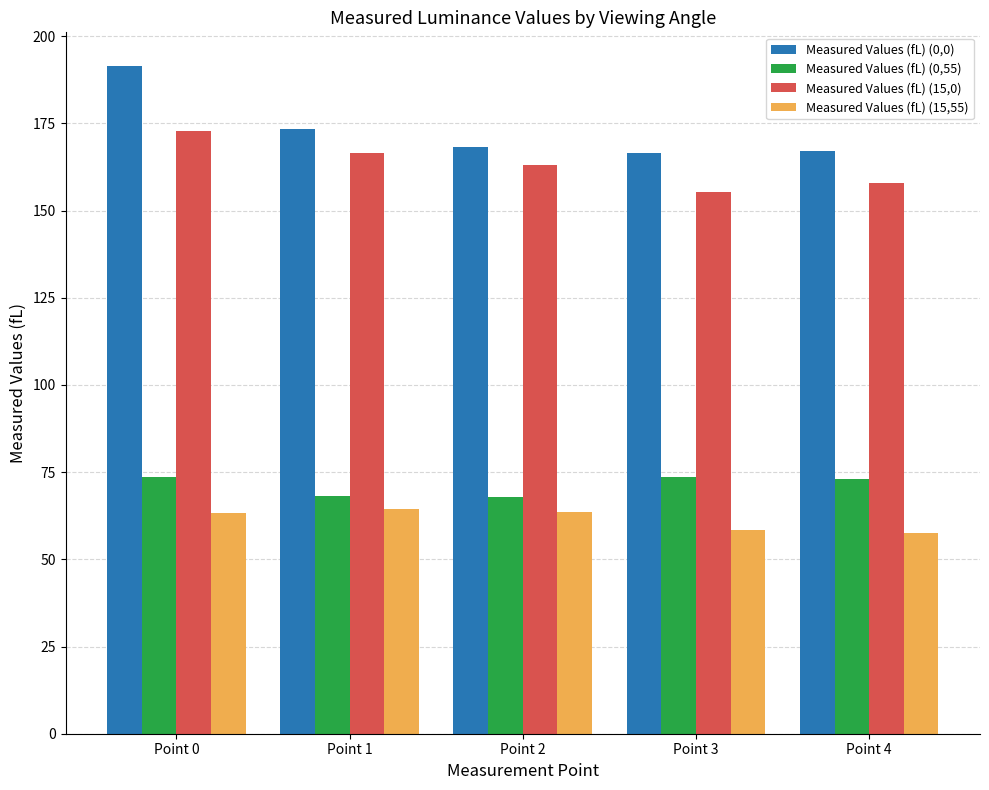

At which category is the sum across all series the highest?

Point 0